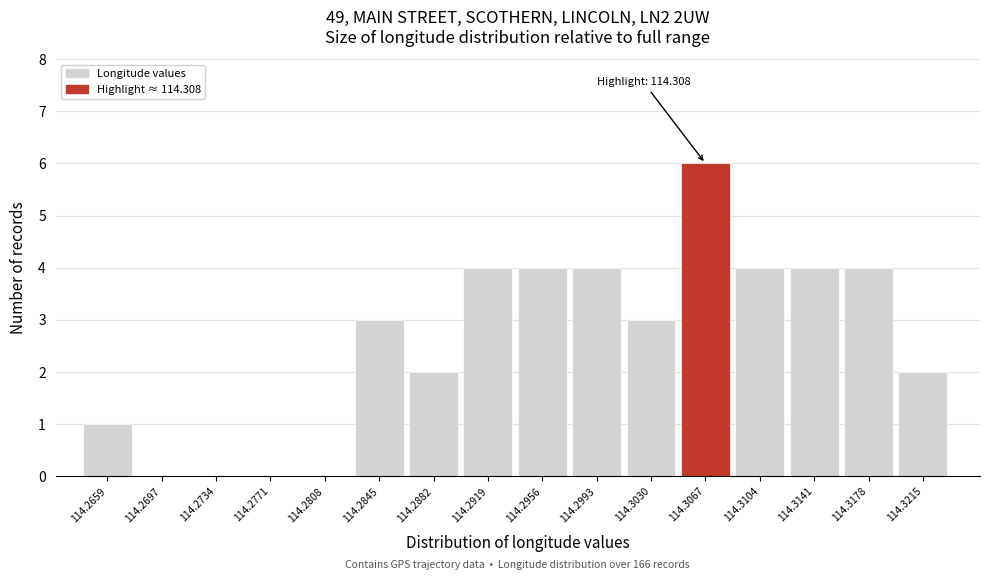

Reading left to right, transcribe all the data shown in this chart.

114.2659=1	114.2697=0	114.2734=0	114.2771=0	114.2808=0	114.2845=3	114.2882=2	114.2919=4	114.2956=4	114.2993=4	114.3030=3	114.3067=6	114.3104=4	114.3141=4	114.3178=4	114.3215=2